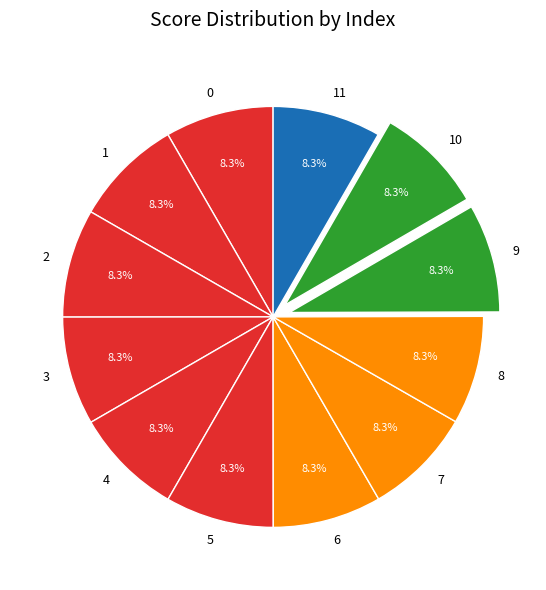

Combined, what portion of the pie is 8 and 6?

16.7%